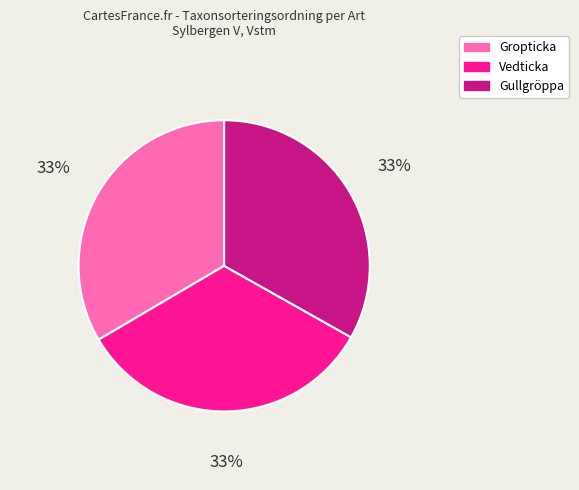

Is Gullgröppa the majority of the pie?

No